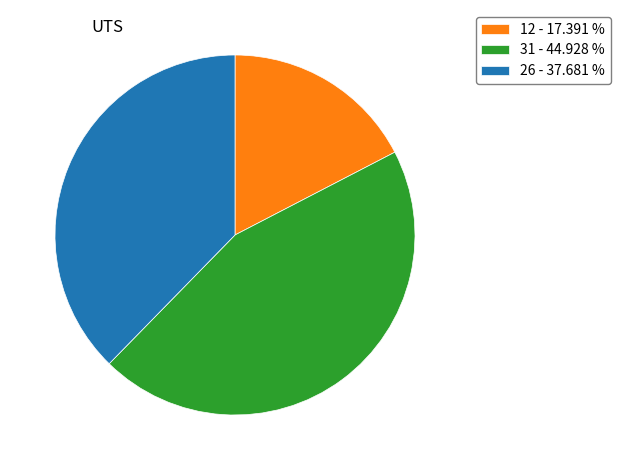

Is it true that 31 is 59% of the pie?

False